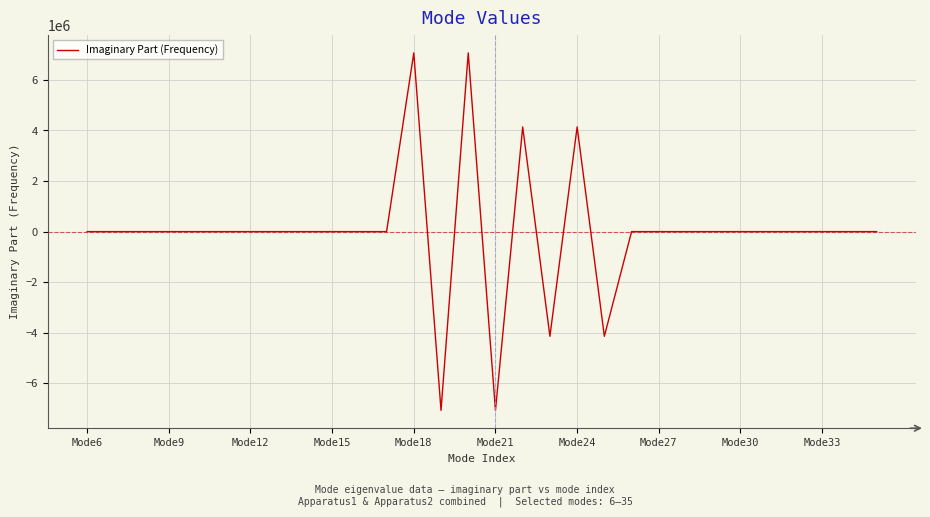

What is the minimum value shown in the chart?

-7069096.7